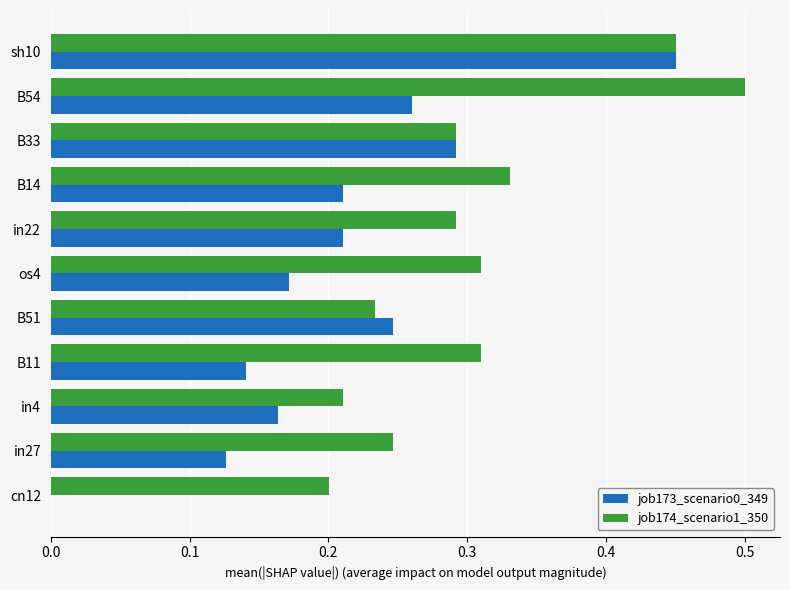

True or false: job173_scenario0_349 has a value of 0.3 at os4.

False